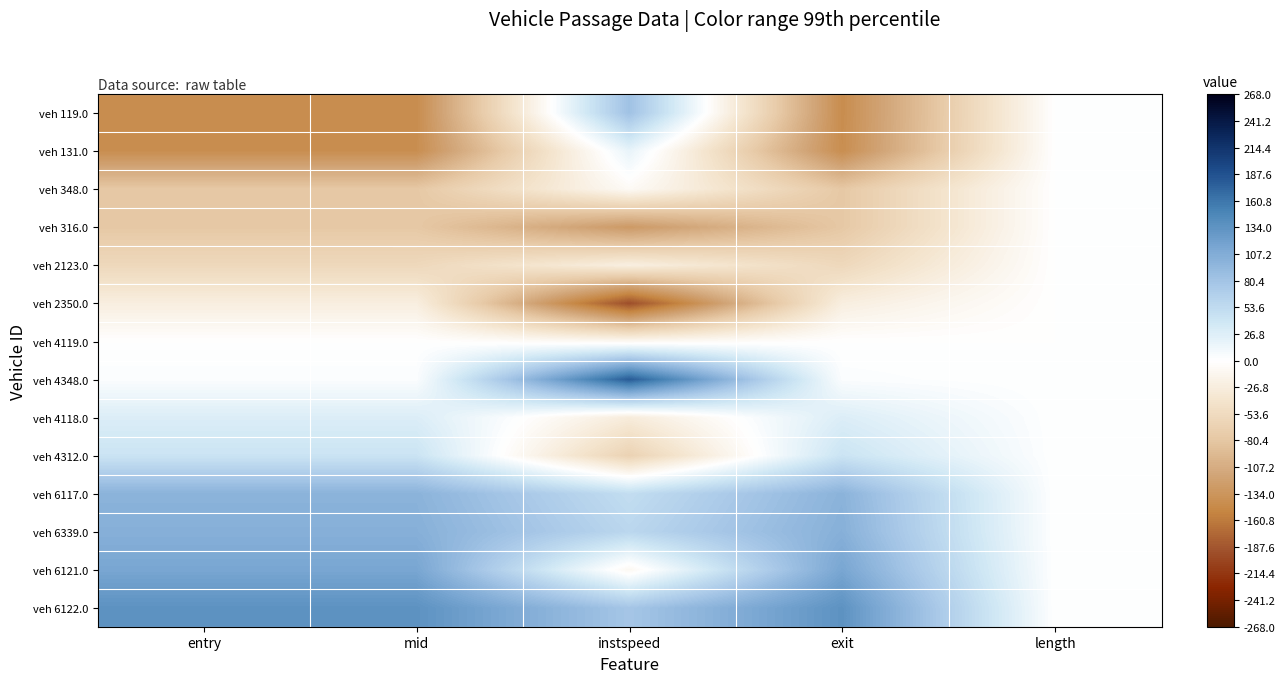

At which category does the chart reach its minimum across all series?

instspeed